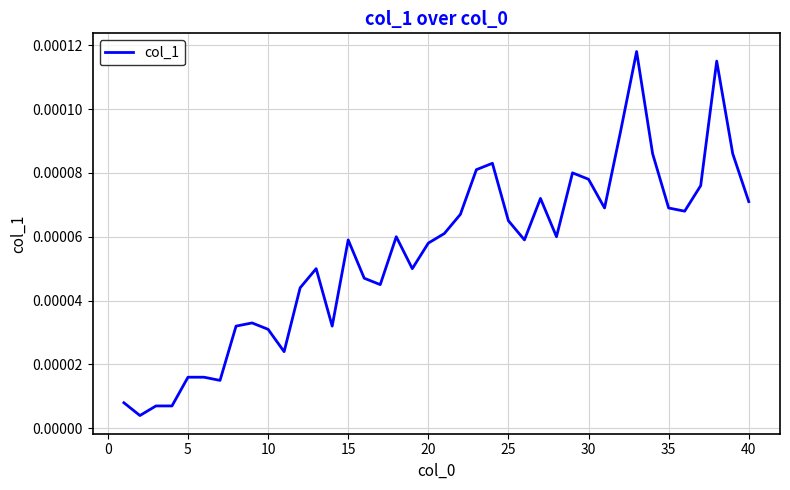

Is this an area chart (filled region under the line)?

No